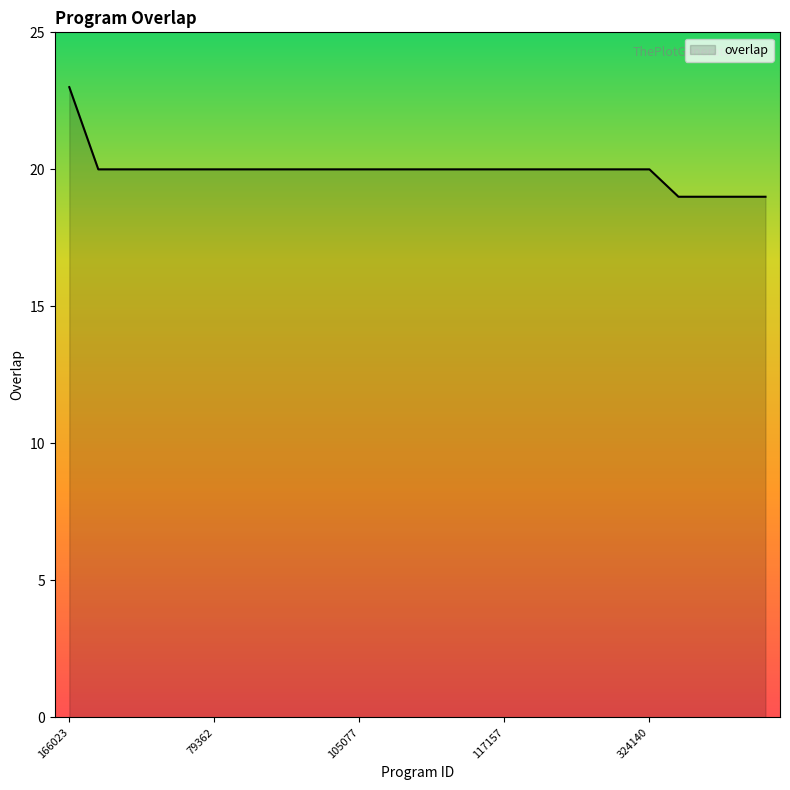

What is the greatest value displayed?

23